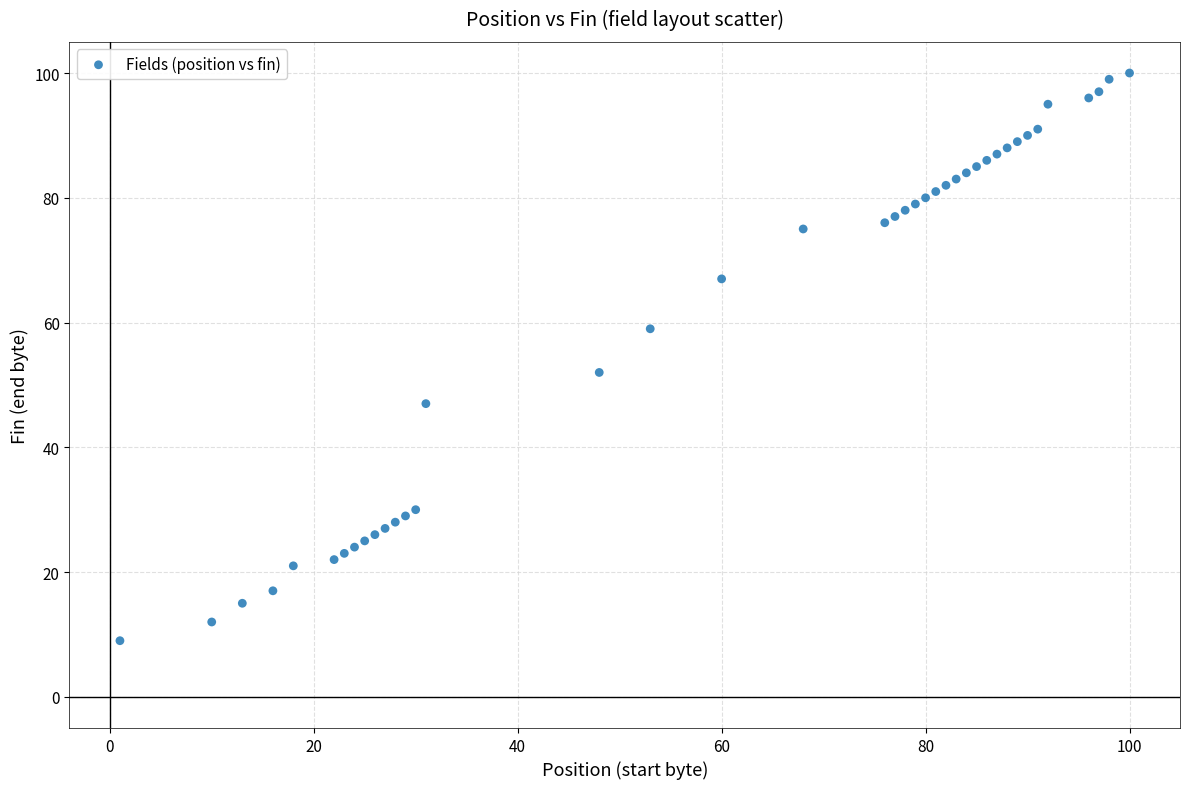

What Y value in the scatter plot is closest to 54?

52